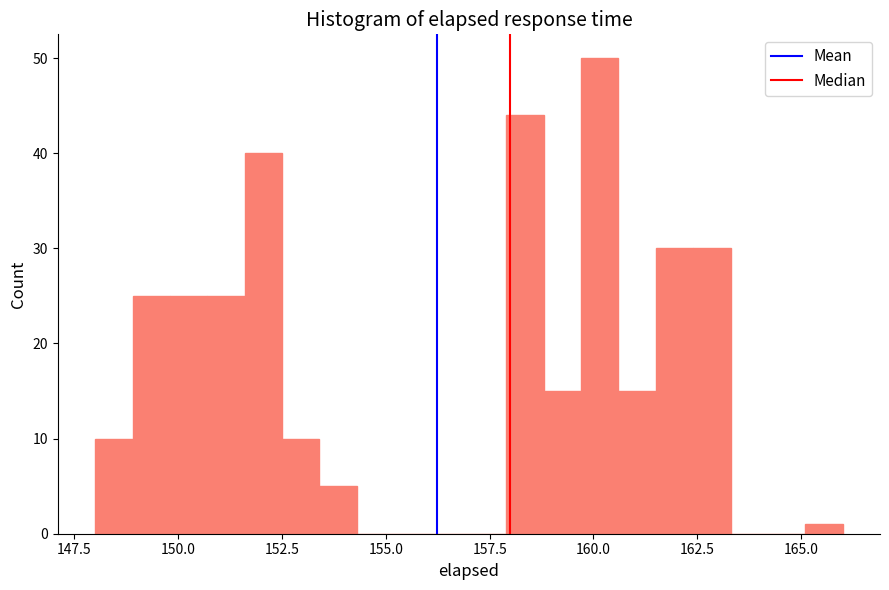

Around what value on the x-axis is the tallest bar? Give the approximate position of its centre, as read against the axis.

160.0